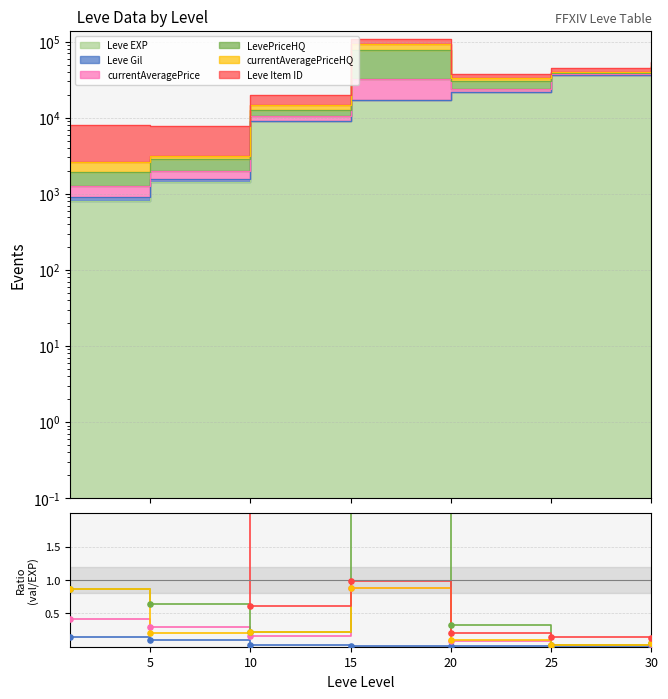

Which series reaches the maximum Y coordinate?

Leve Item ID